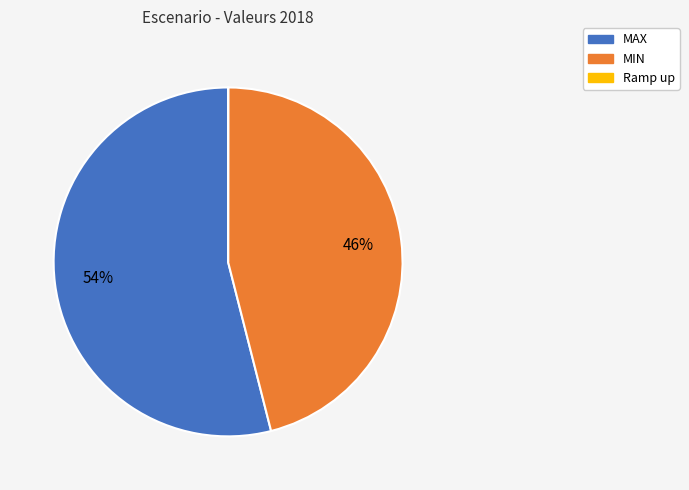

Does any single category account for the majority?

Yes